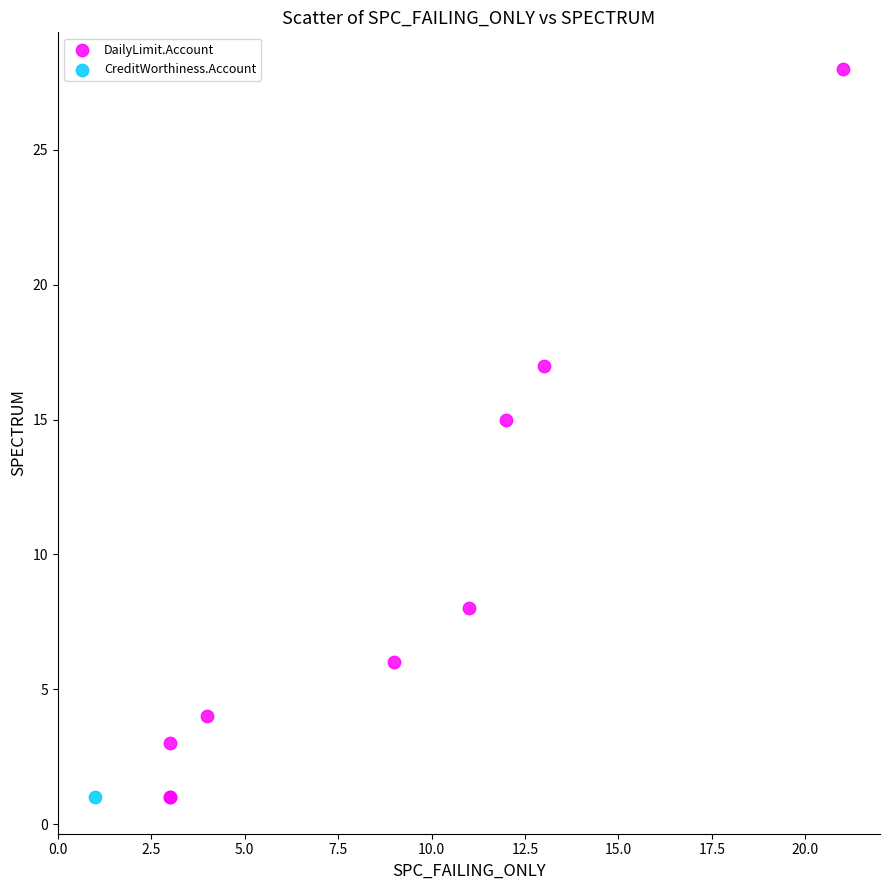

What are all the series names shown in the legend?

DailyLimit.Account, CreditWorthiness.Account